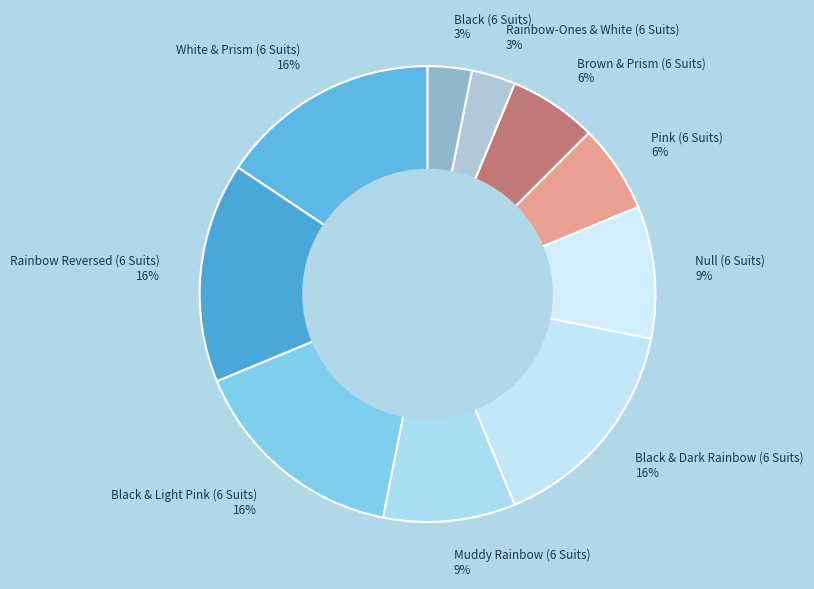

Does Muddy Rainbow (6 Suits) account for over 50% of the chart?

No